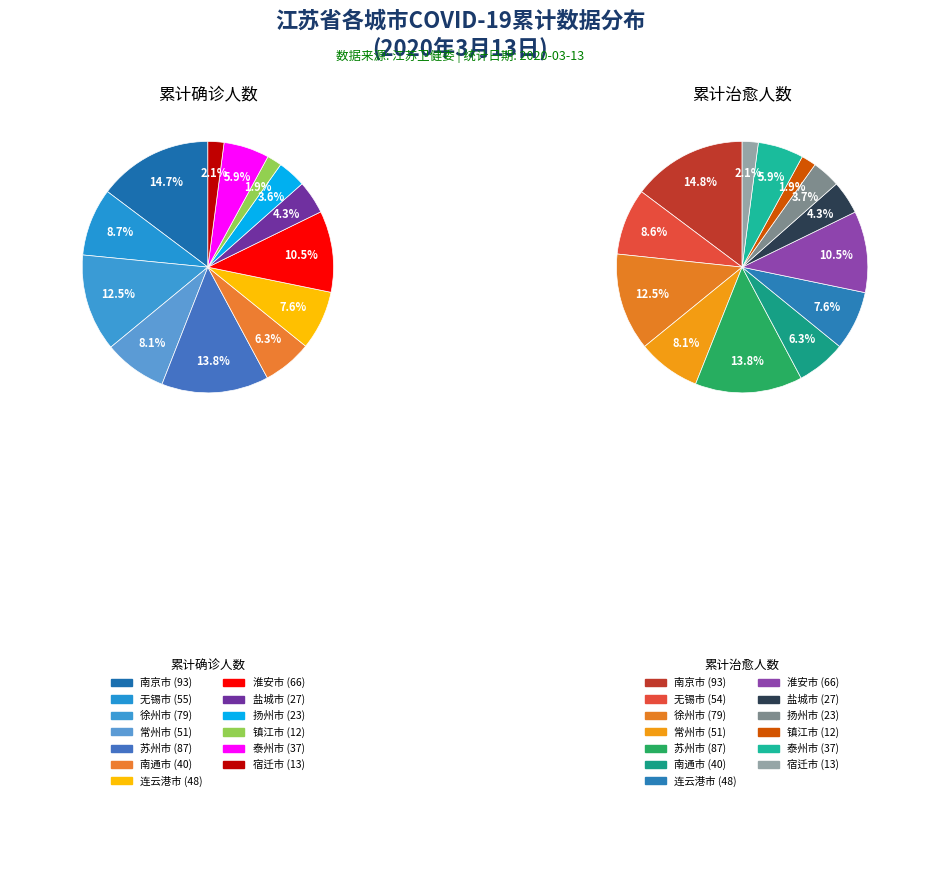

To the nearest percent, what is the difference between the 泰州市 and 南京市 slice percentages?

9%